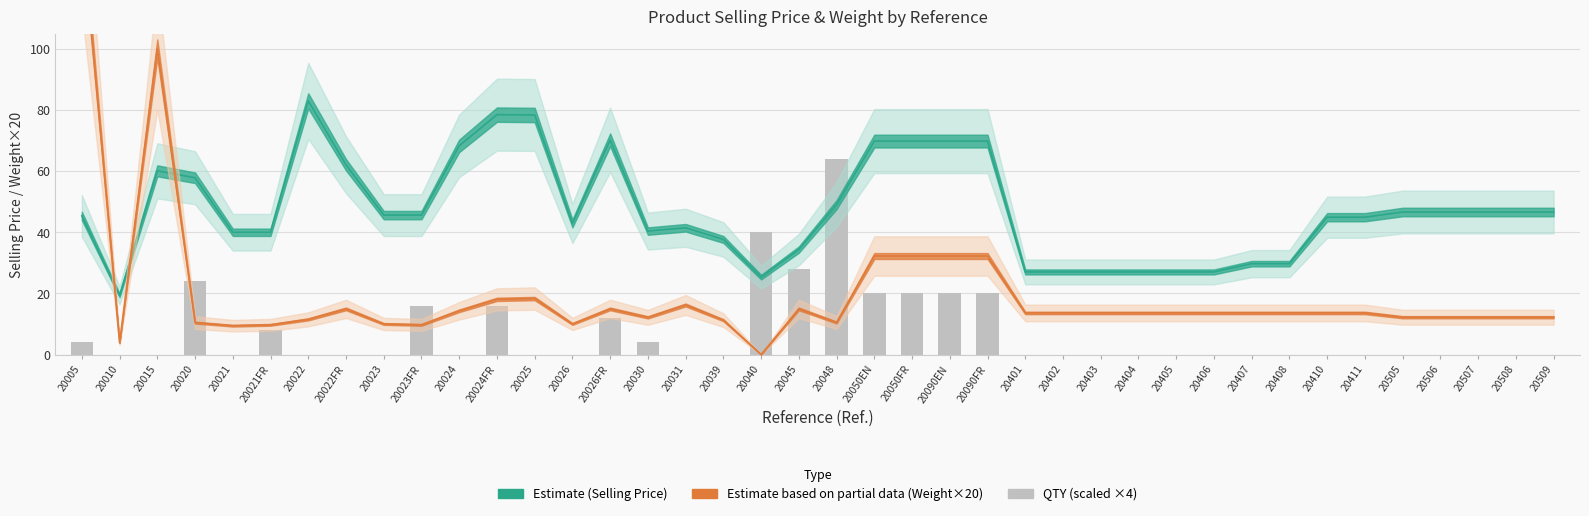

The chart shows a value of -42 at 20404. True or false?

False